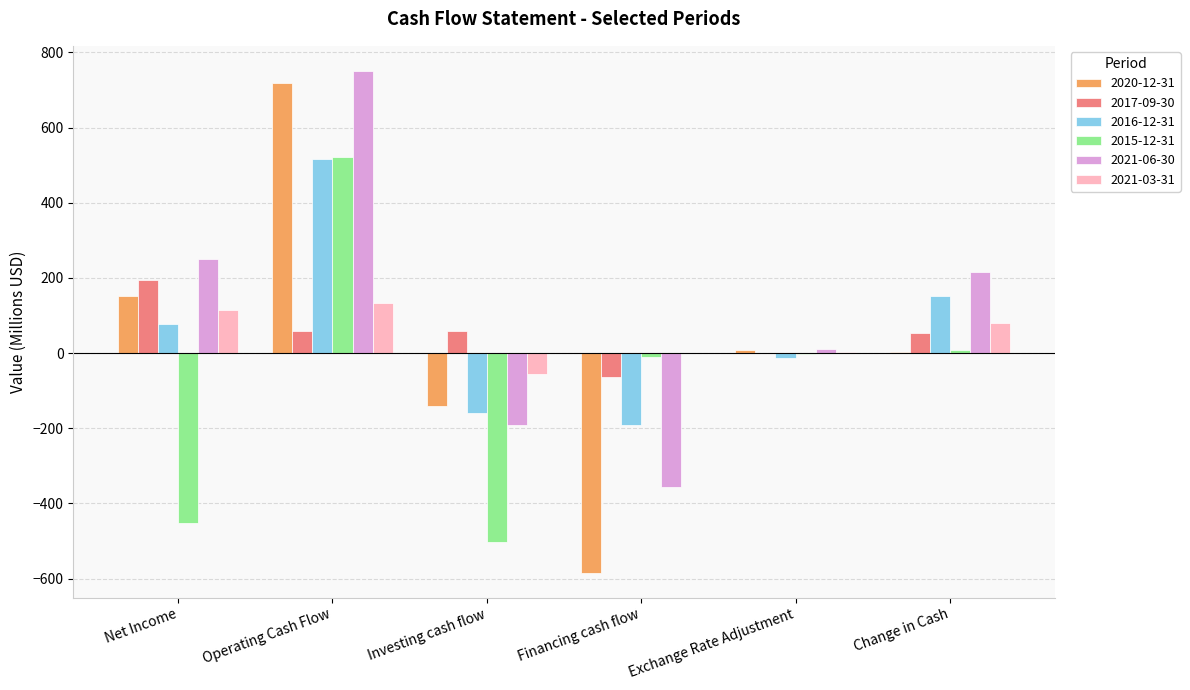

Is it true that 2021-06-30 equals -82.6 at Financing cash flow?

False